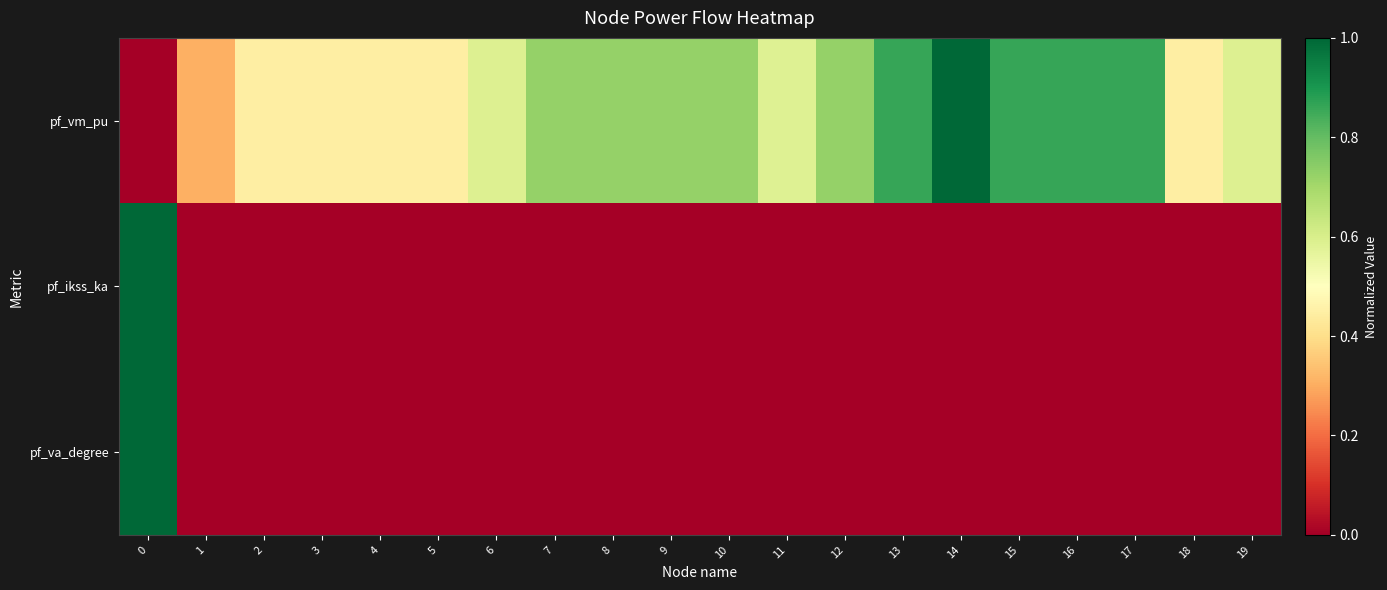

Rank the series by their maximum value, from lowest to highest.

pf_vm_pu, pf_ikss_ka, pf_va_degree